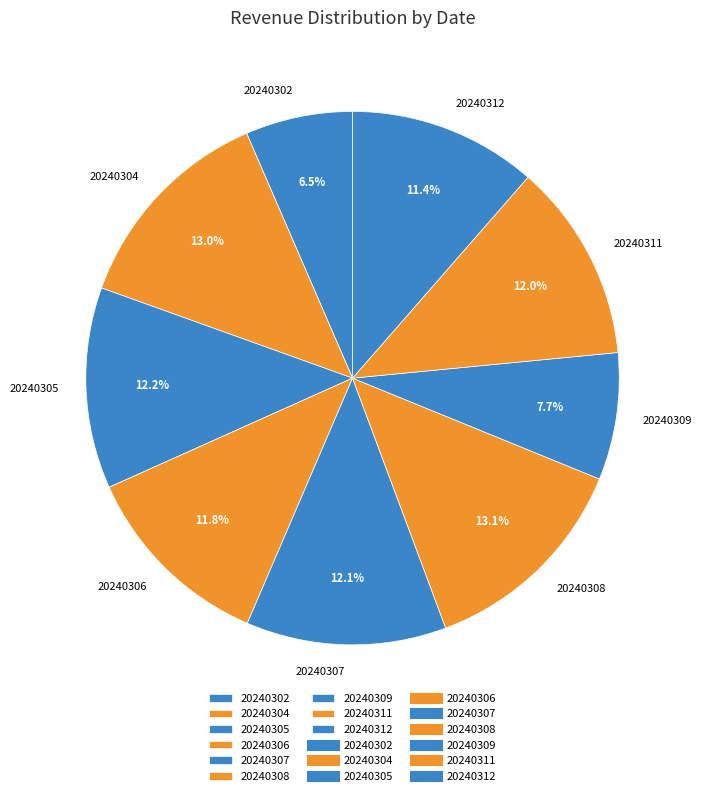

Which category has the smallest portion of the pie?

20240302